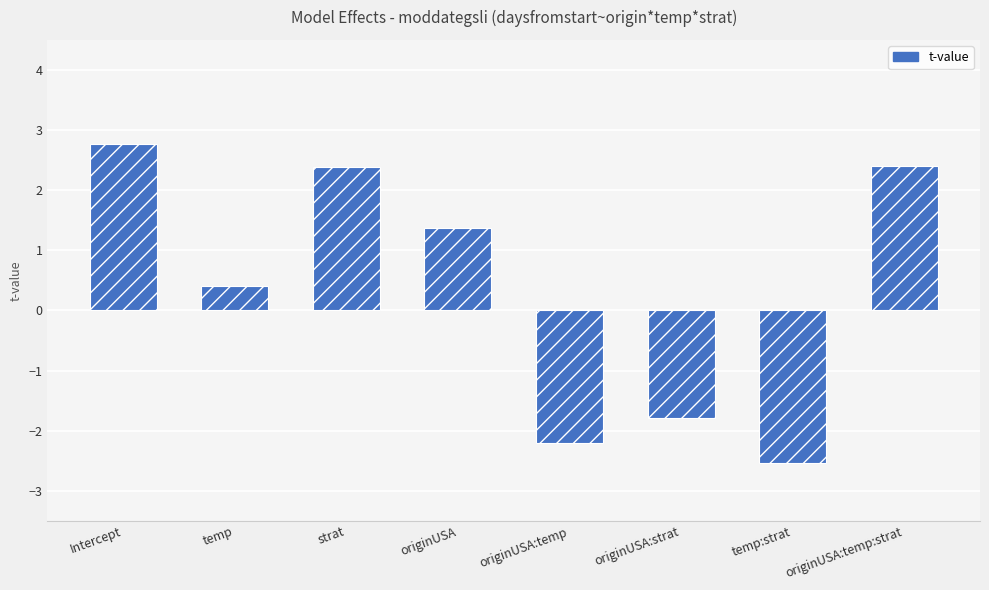

How many series are shown in this chart?

1